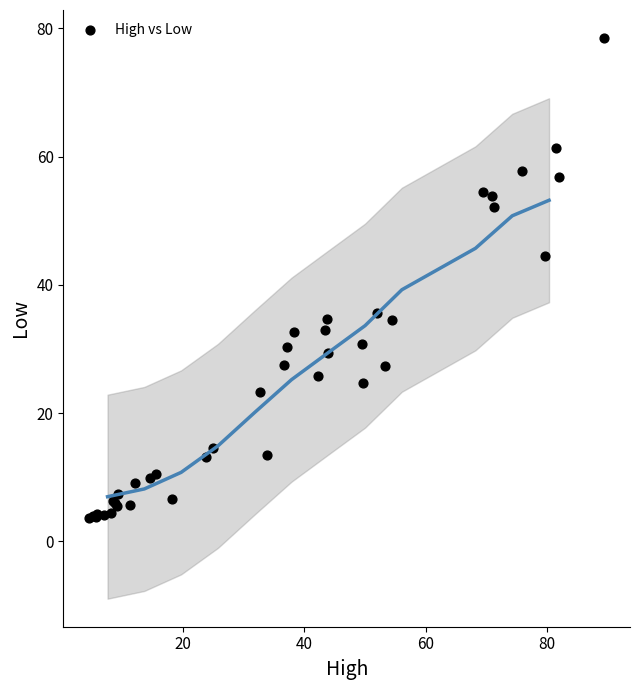

What Y value in the scatter plot is closest to 41?

44.6